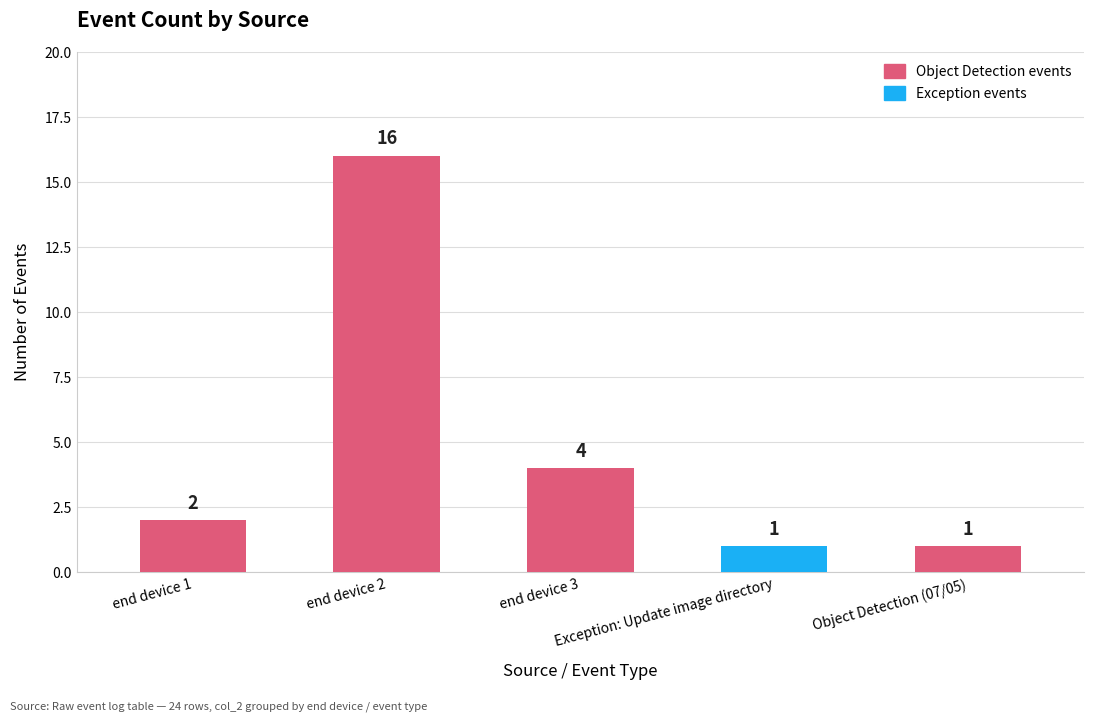

What is the greatest value displayed?

16